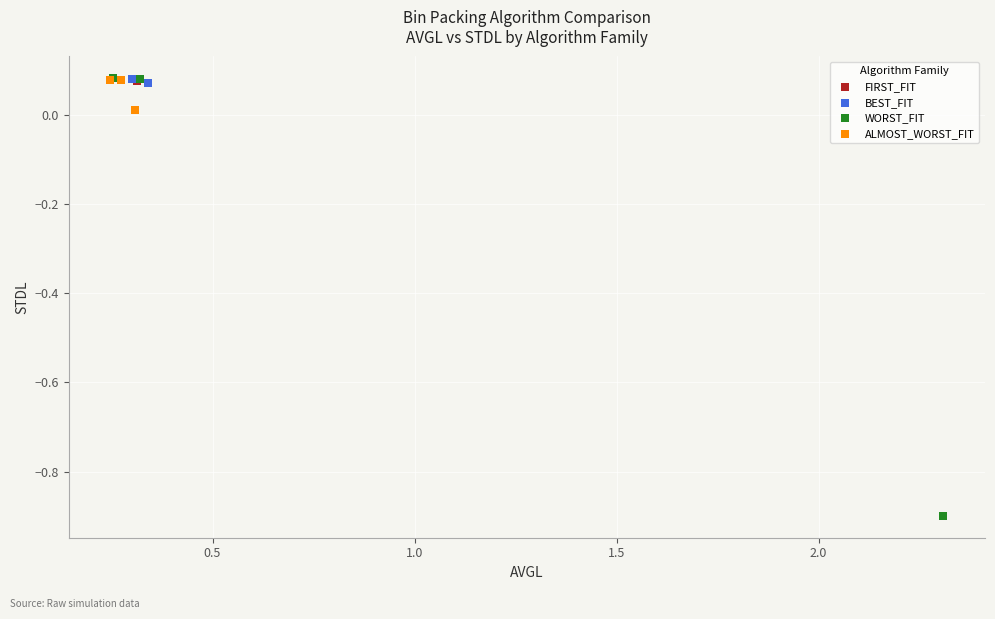

What are all the series names shown in the legend?

FIRST_FIT, BEST_FIT, WORST_FIT, ALMOST_WORST_FIT